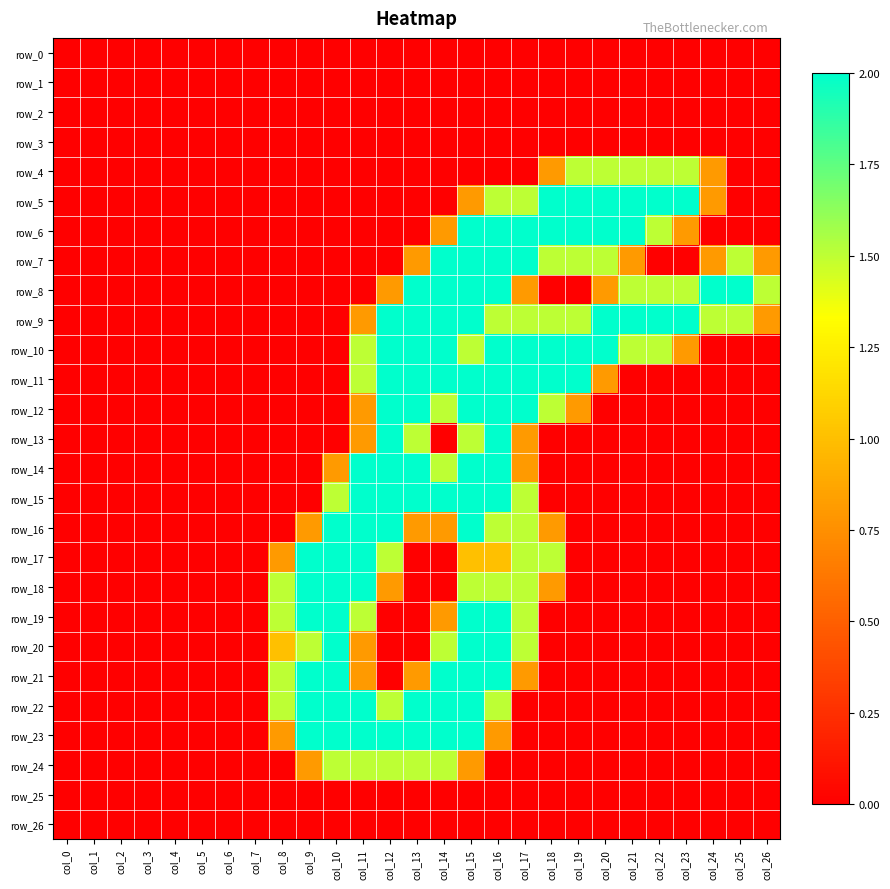

What is the average value of the row_21 series?

0.5